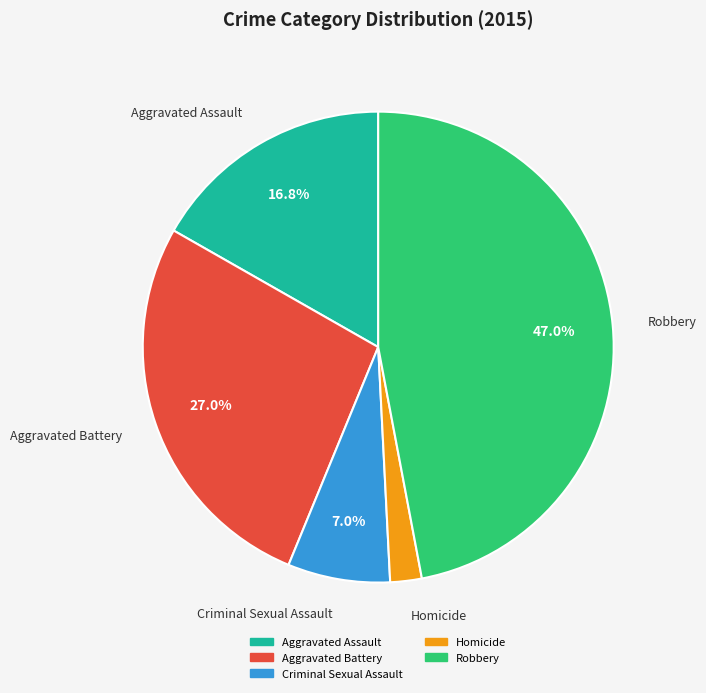

To the nearest percent, what portion does Homicide represent?

2%